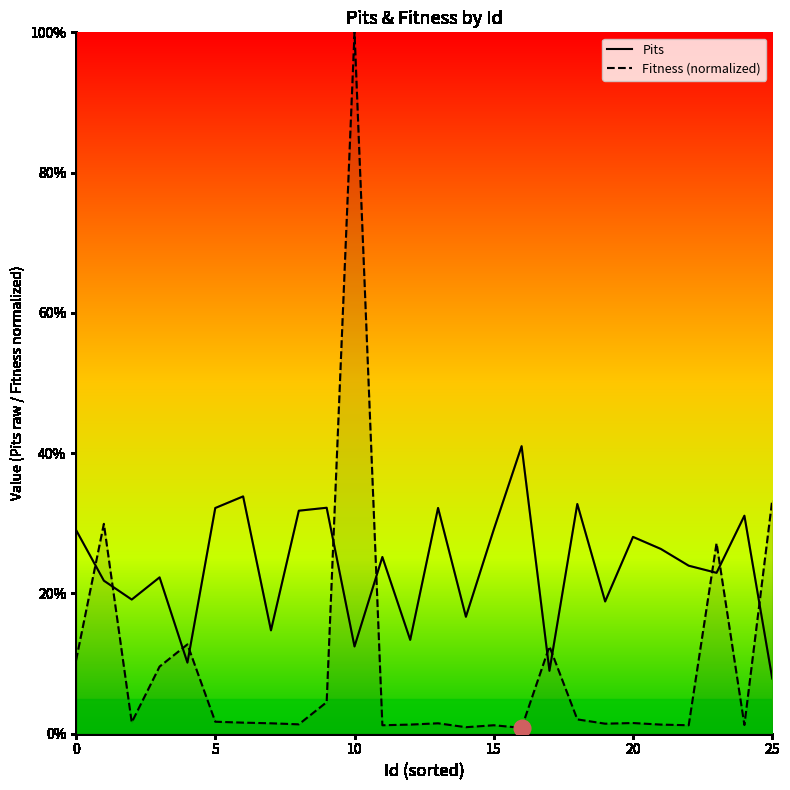

How many interior local valleys does the Fitness (normalized) series have?

8